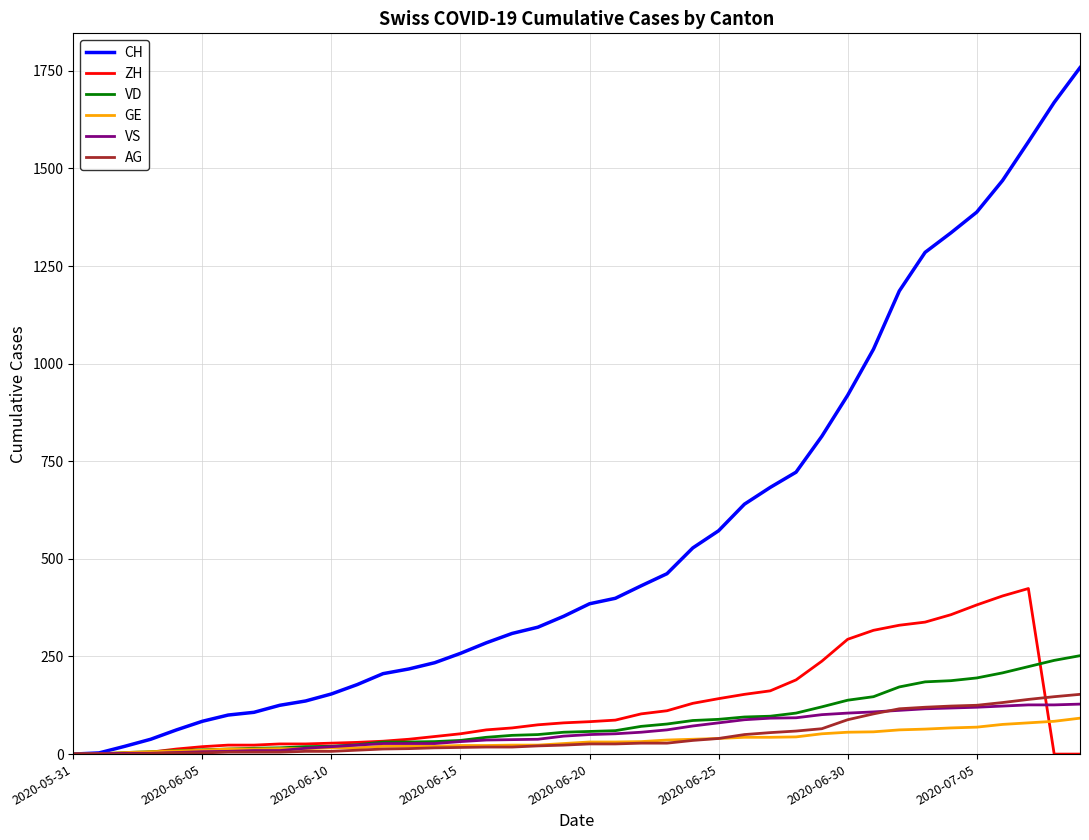

Which series has the largest total across all categories?

CH